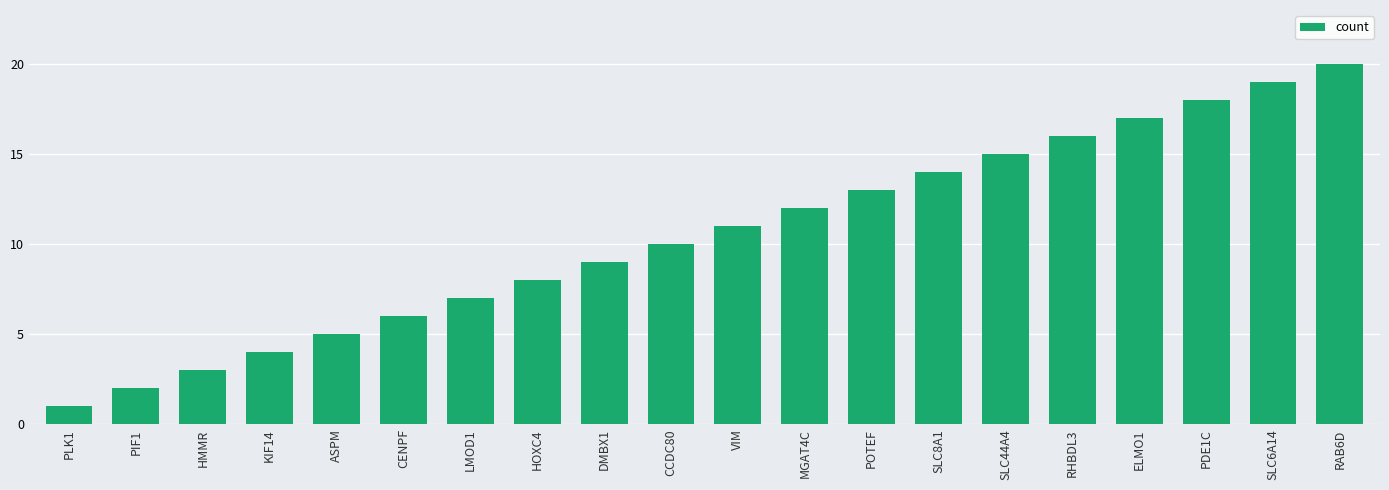

What is the difference between the maximum and minimum values?

19